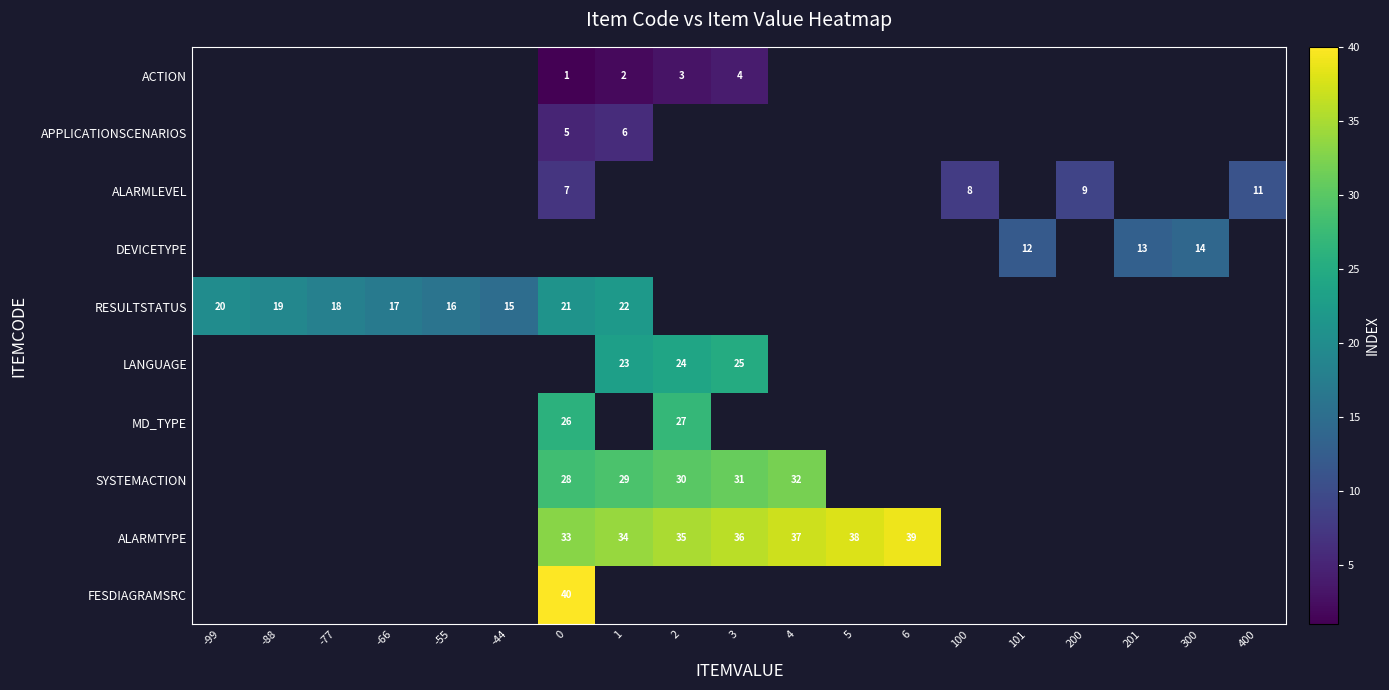

The ALARMLEVEL series shows 8 at 100. True or false?

True